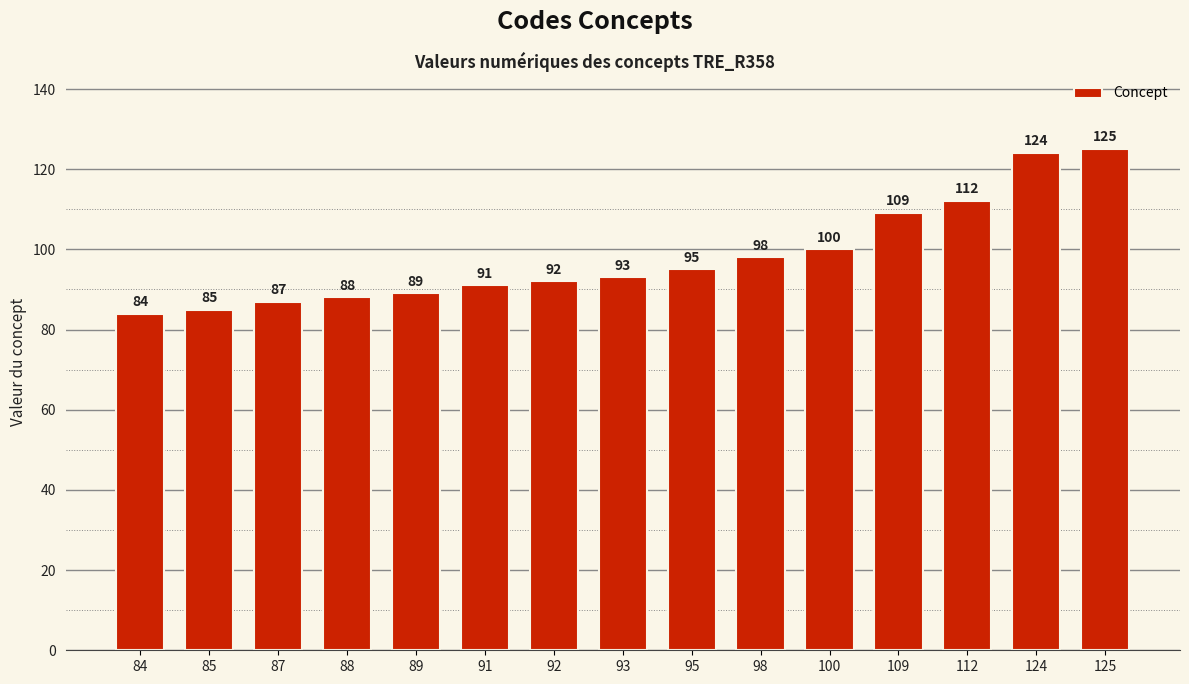

How many data points does each series have?

15